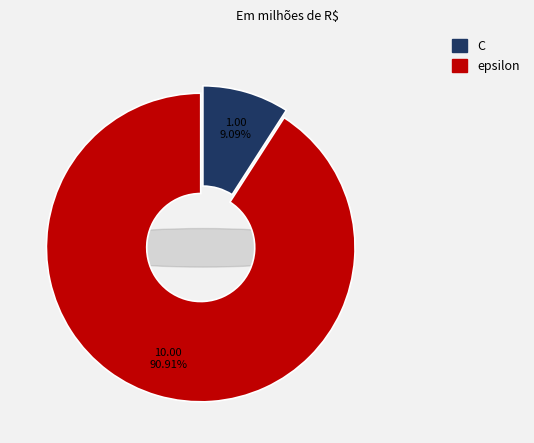

The C slice represents 9% of the pie. True or false?

True